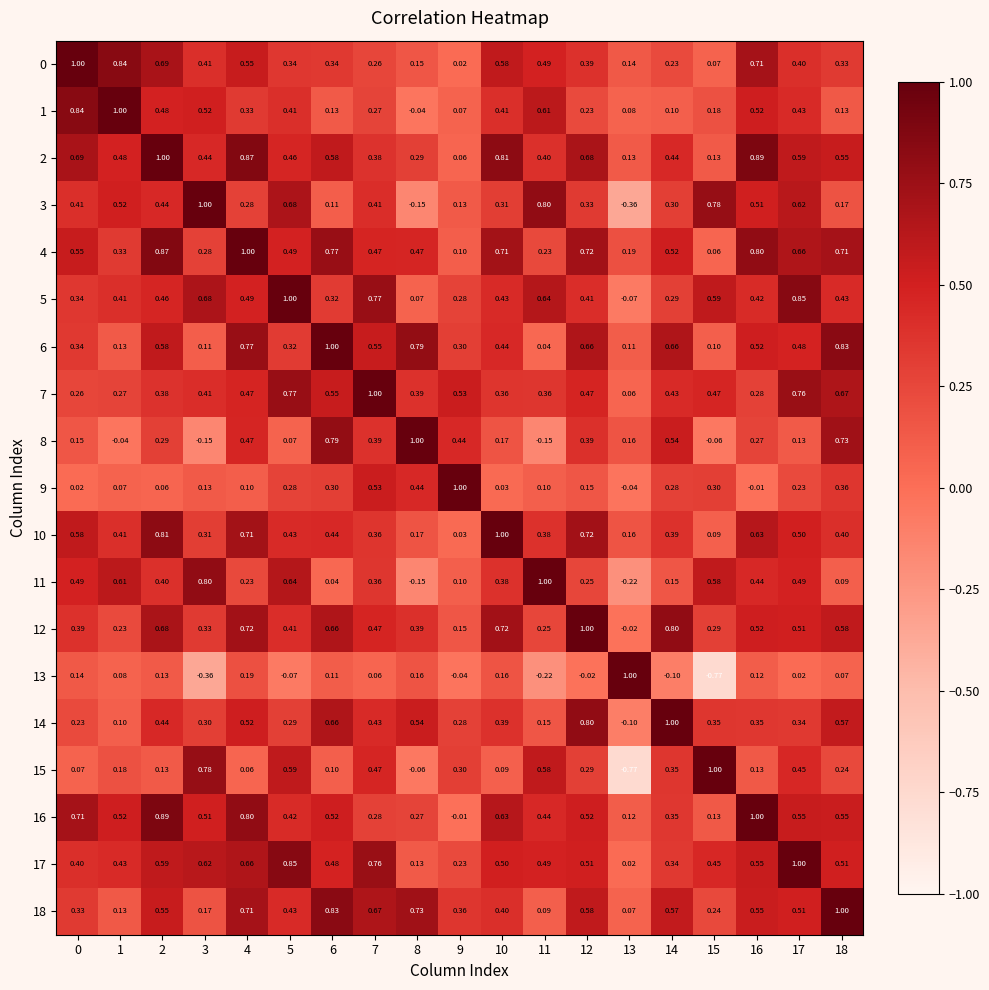

What is the maximum value shown in the chart?

1.0